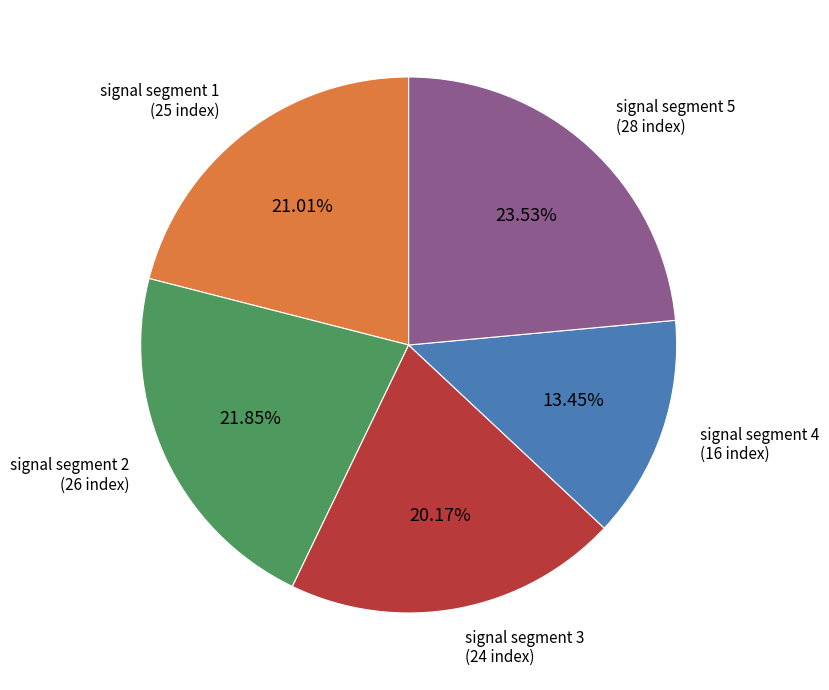

Does any single category account for the majority?

No